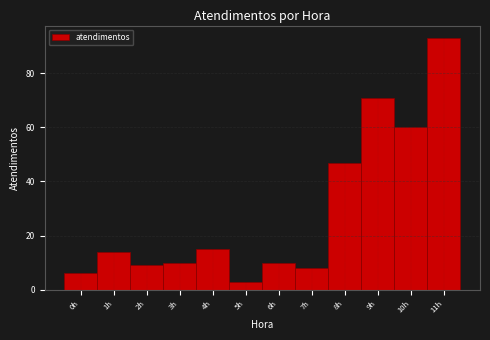

Reading left to right, transcribe this chart: for each bar, give the range it covers on the x-axis and its height. The values are not printed on the chart, so give them approximately, as read against the axis.

-0.5 to 0.5: 6
0.5 to 1.5: 14
1.5 to 2.5: 10
2.5 to 3.5: 10
3.5 to 4.5: 16
4.5 to 5.5: 4
5.5 to 6.5: 10
6.5 to 7.5: 8
7.5 to 8.5: 48
8.5 to 9.5: 72
9.5 to 10.5: 60
10.5 to 11.5: 94